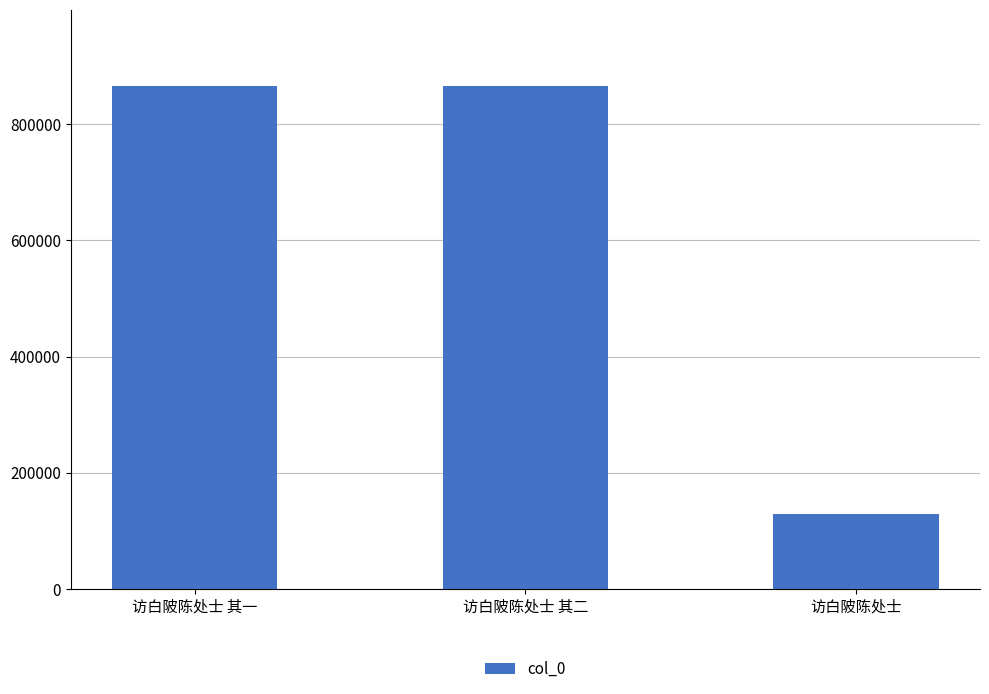

What is the average value?

620311